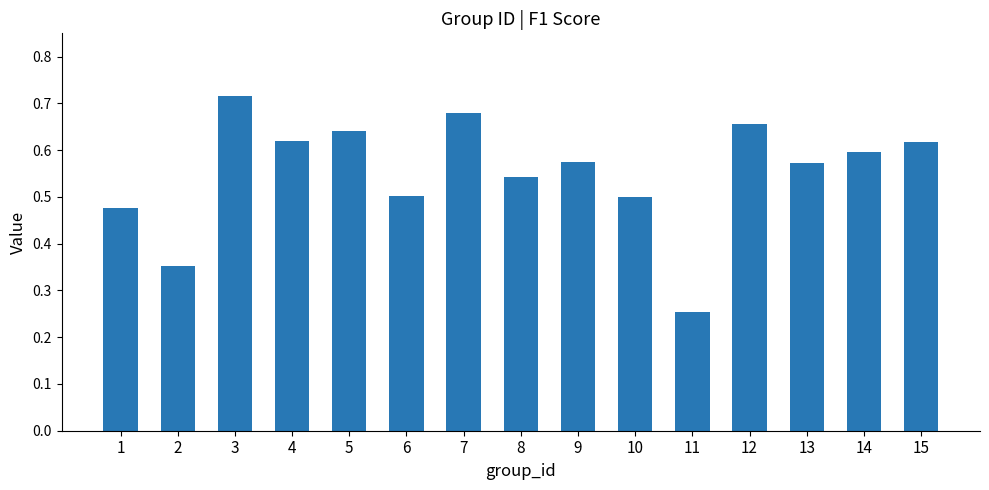

The value at 14 is 1.0. True or false?

False